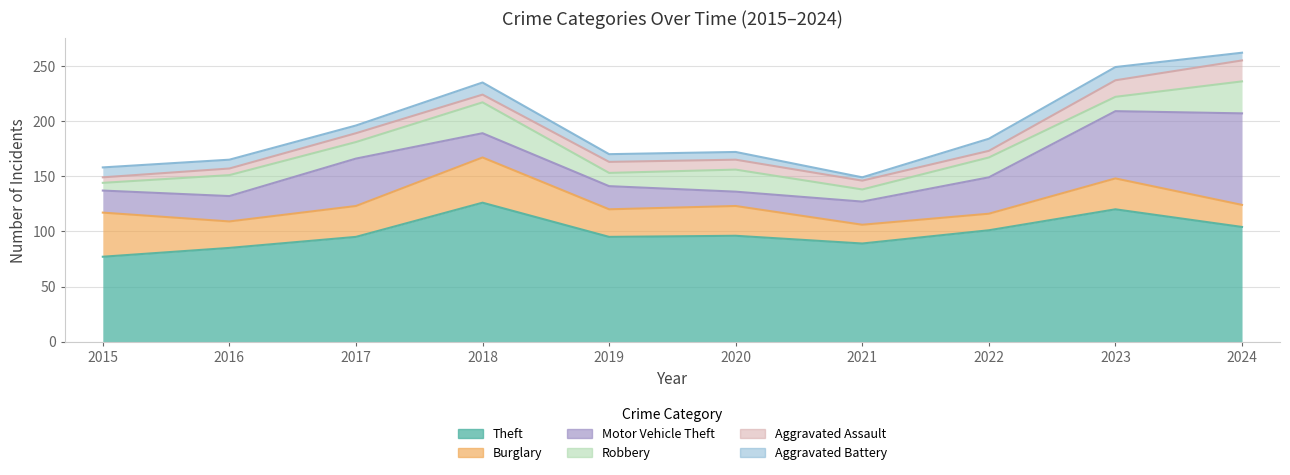

What value does the Burglary series have at 2020?

27